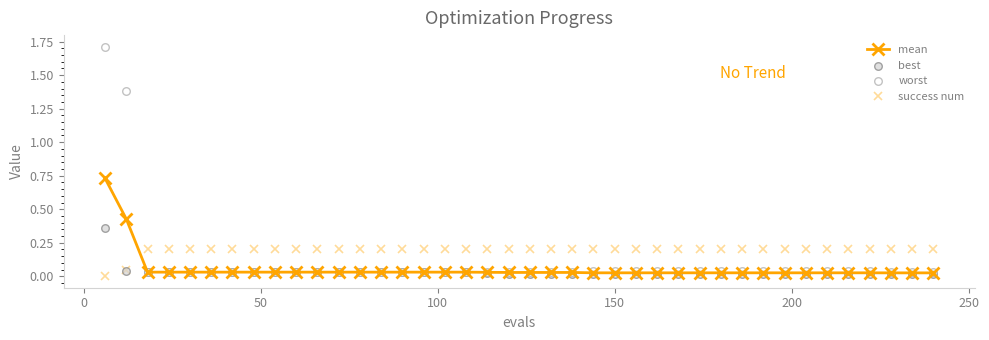

Which series has the widest spread of Y values?

worst